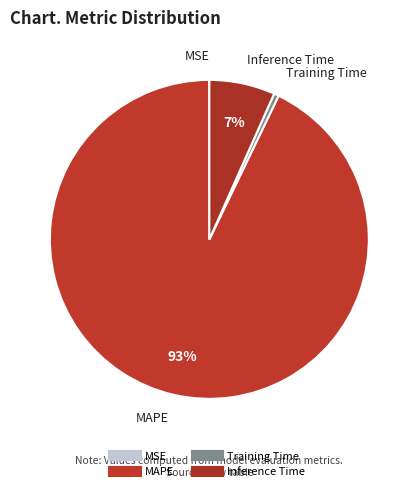

Which slice represents more than half of the pie?

MAPE